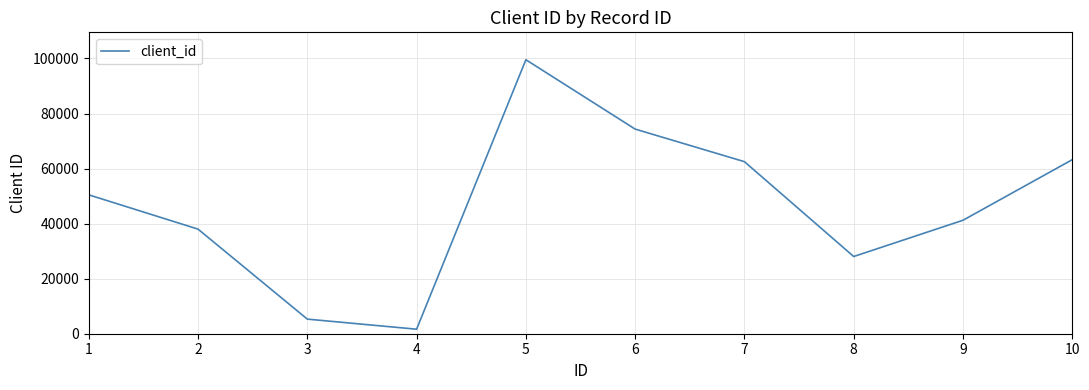

At which category does the data reach its first local peak?

5